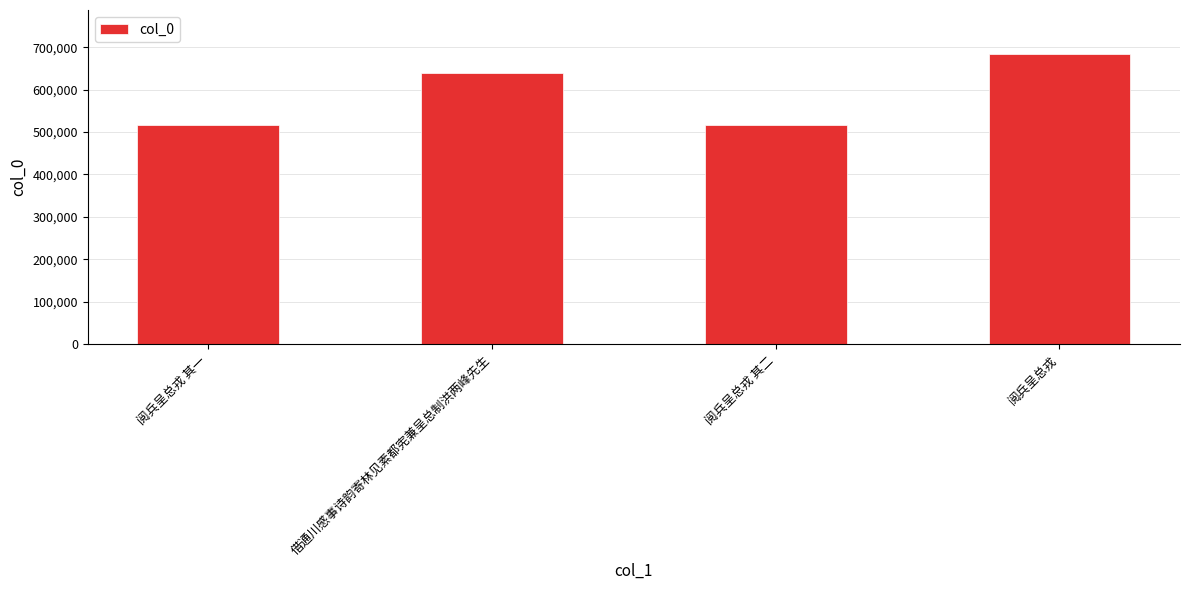

What is the average value?

589878